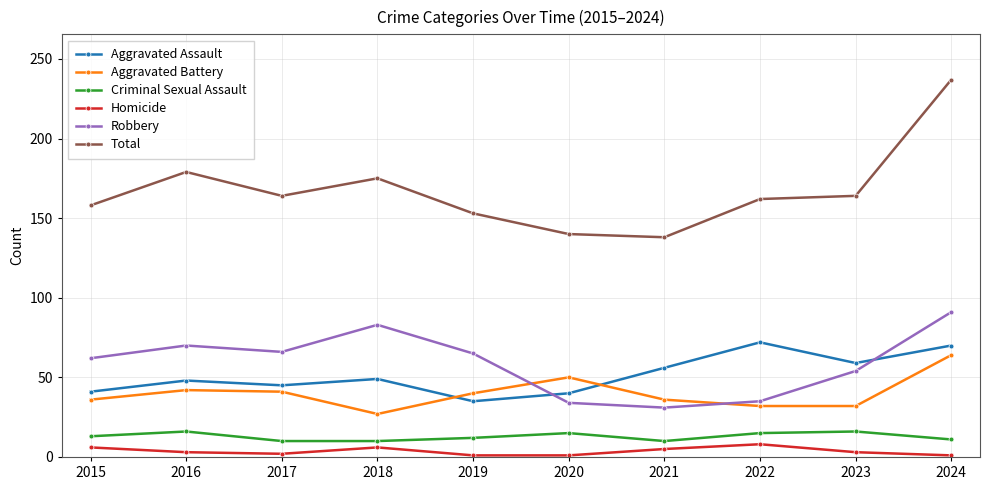

How many data points does each series have?

10